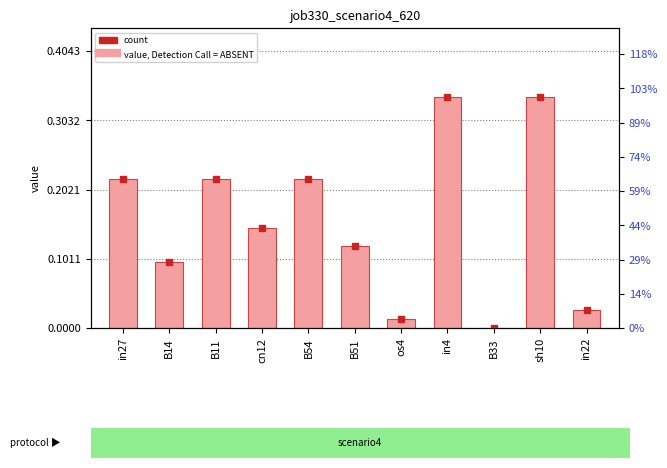

Between sh10 and B33, which is larger?

sh10